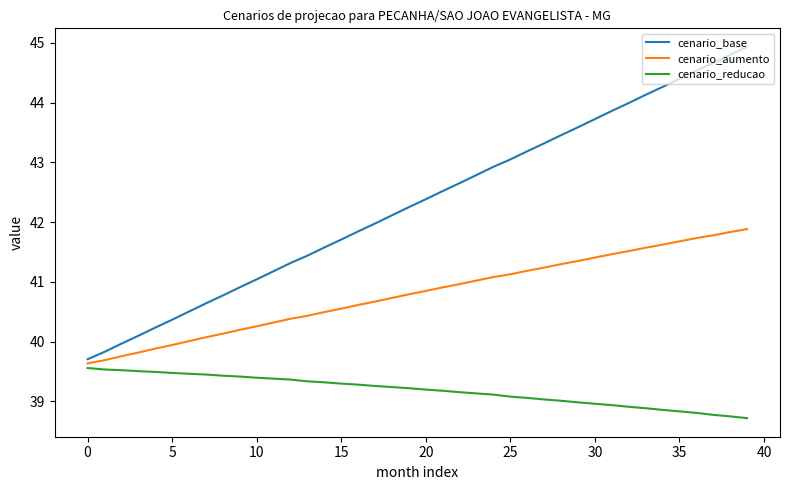

True or false: cenario_reducao and cenario_base cross at least once.

False